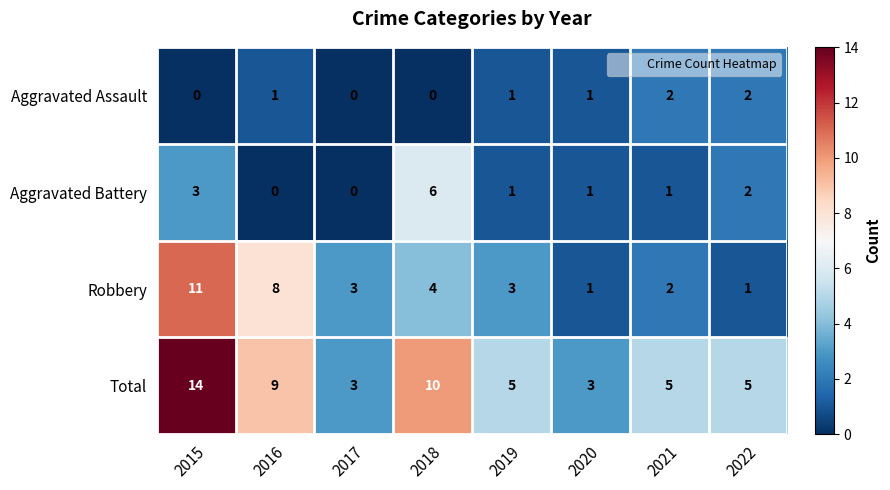

Between 2017 and 2018, which series saw the biggest shift?

Total